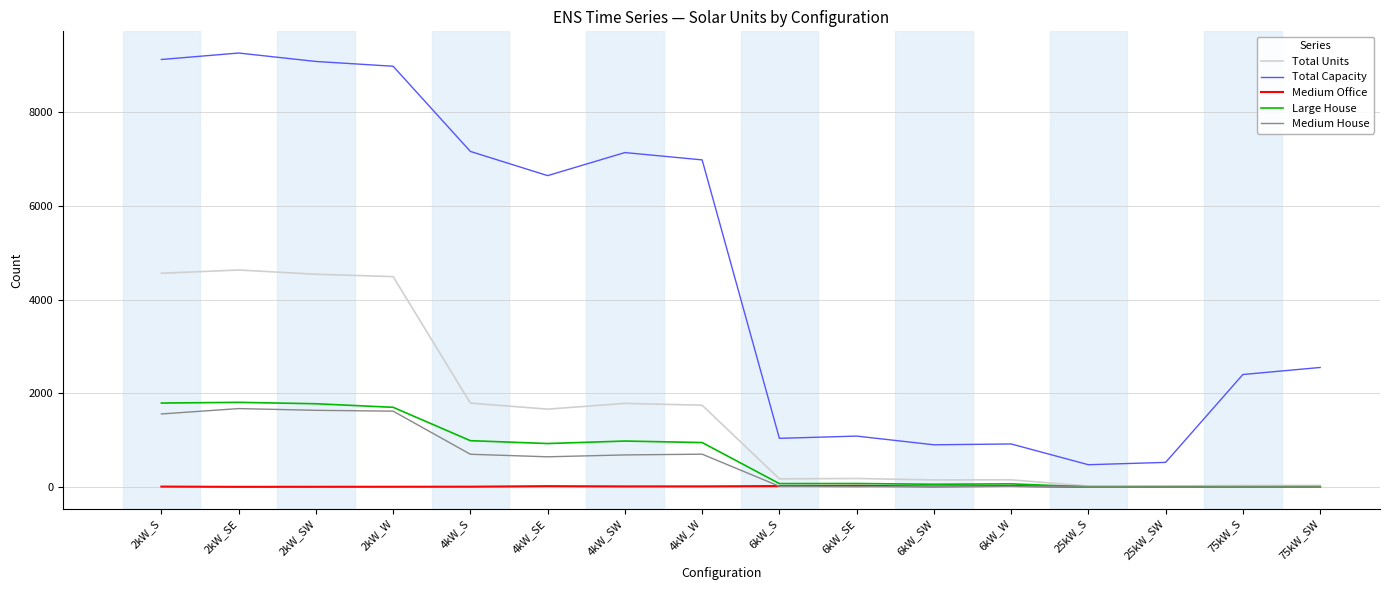

Which series has the widest spread of values?

Total Capacity